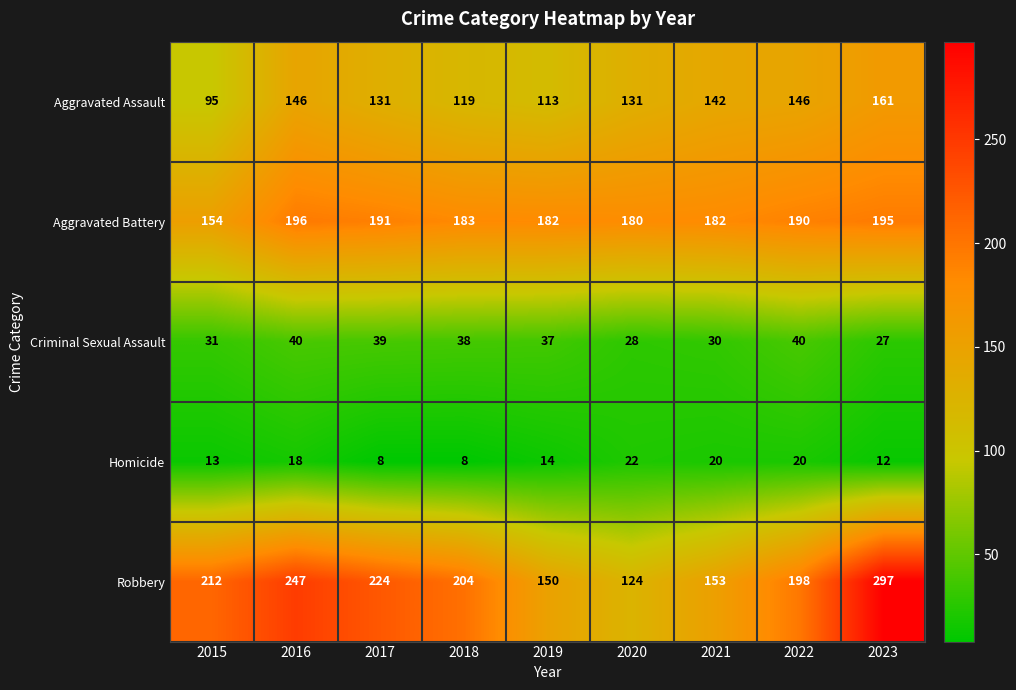

Which series has the largest range (max minus min)?

Robbery